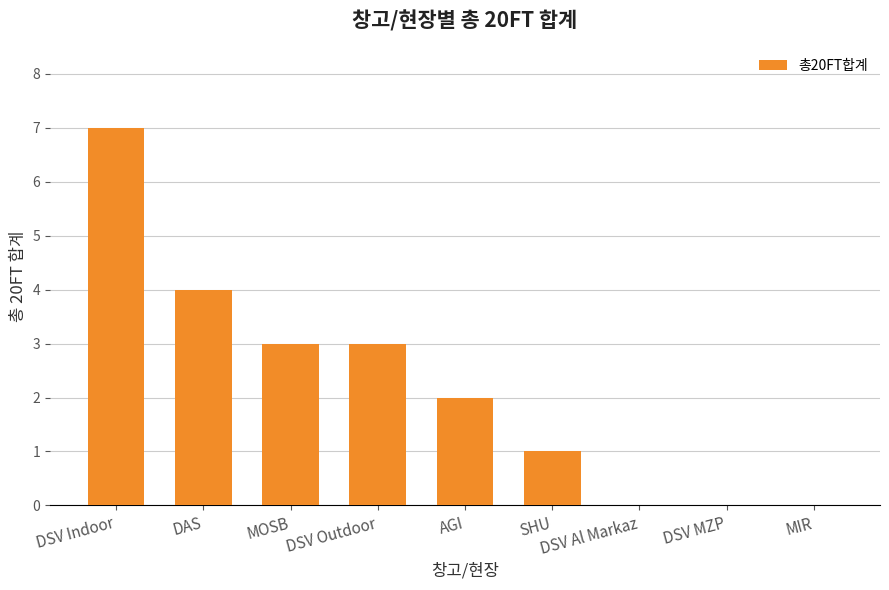

The value at DSV Outdoor is 2. True or false?

False